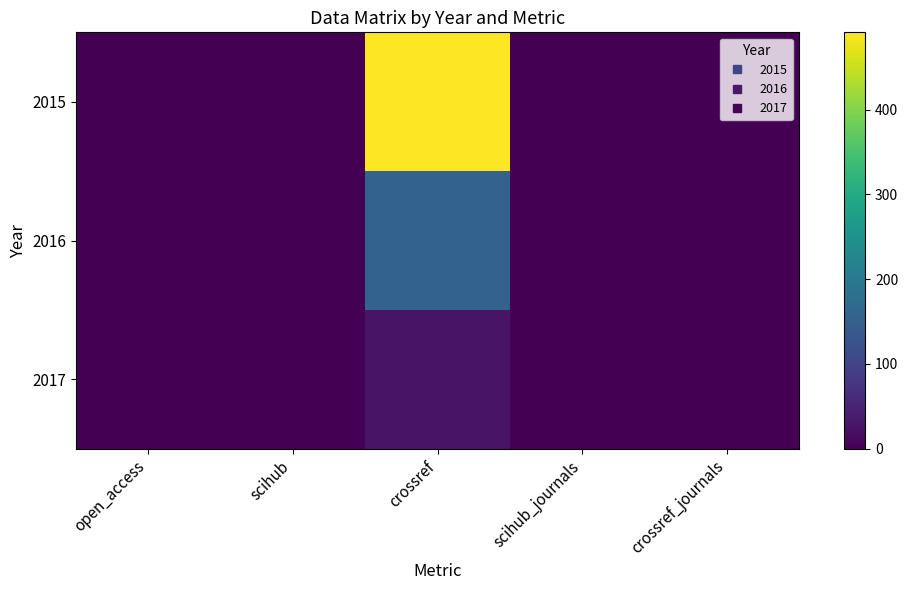

Reading left to right, transcribe all the data shown in this chart.

2015: open_access=0	scihub=0	crossref=491	scihub_journals=0	crossref_journals=1
2016: open_access=0	scihub=0	crossref=155	scihub_journals=0	crossref_journals=1
2017: open_access=0	scihub=0	crossref=25	scihub_journals=0	crossref_journals=1